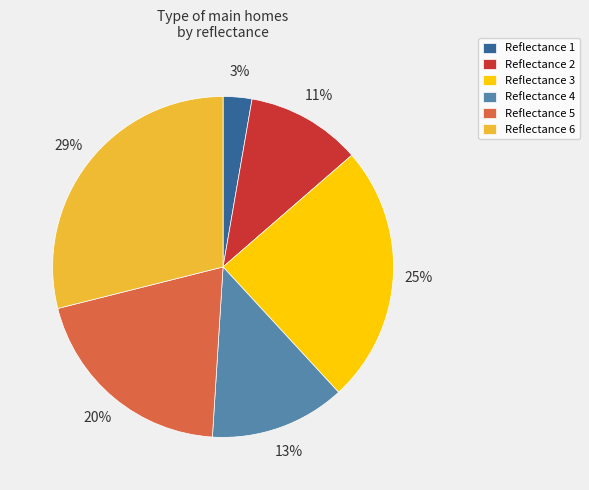

Is there any slice that represents more than half of the pie?

No